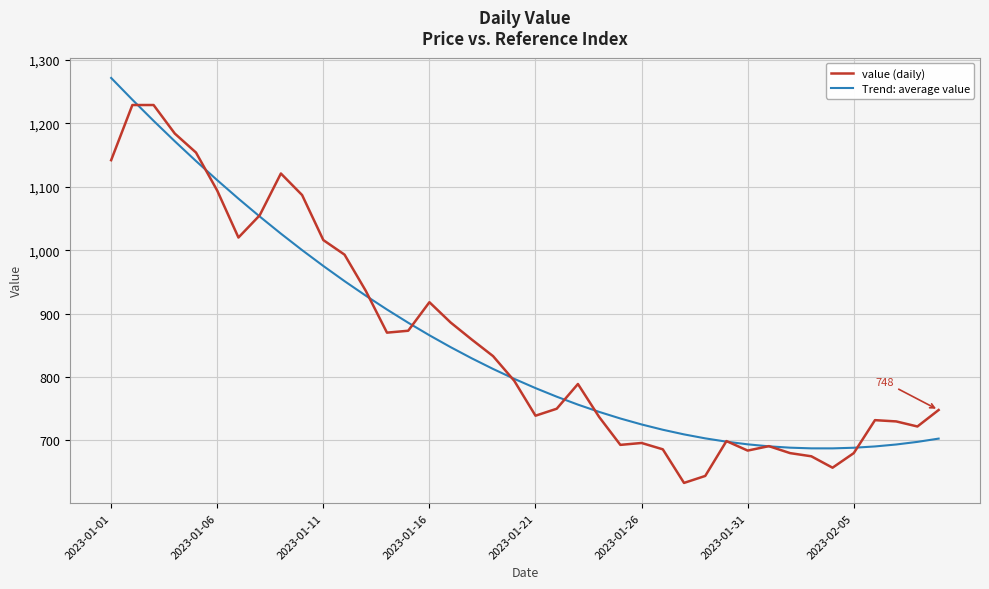

Which series has the largest range (max minus min)?

value (daily)